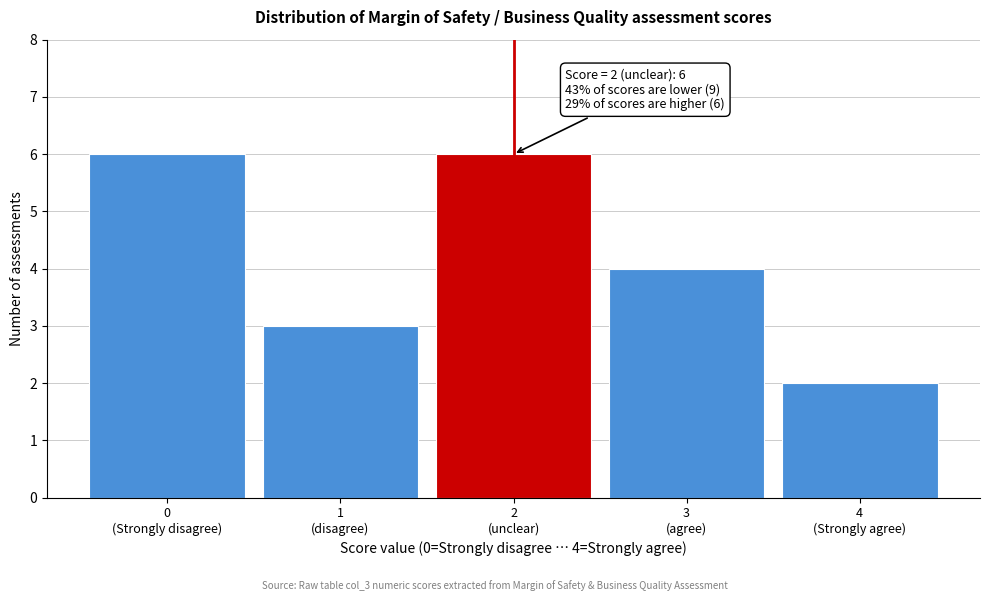

Reading right to left, extract all data points from this chart.

2	4	6	3	6